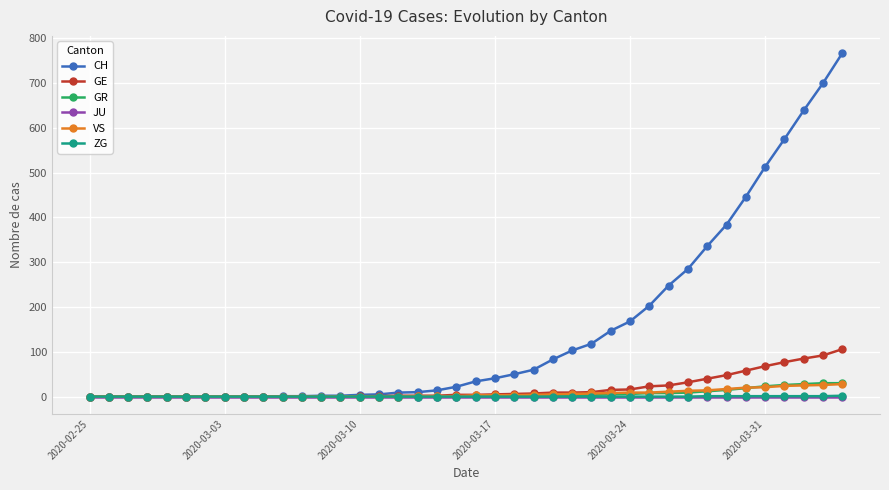

Which series has the widest spread of values?

CH